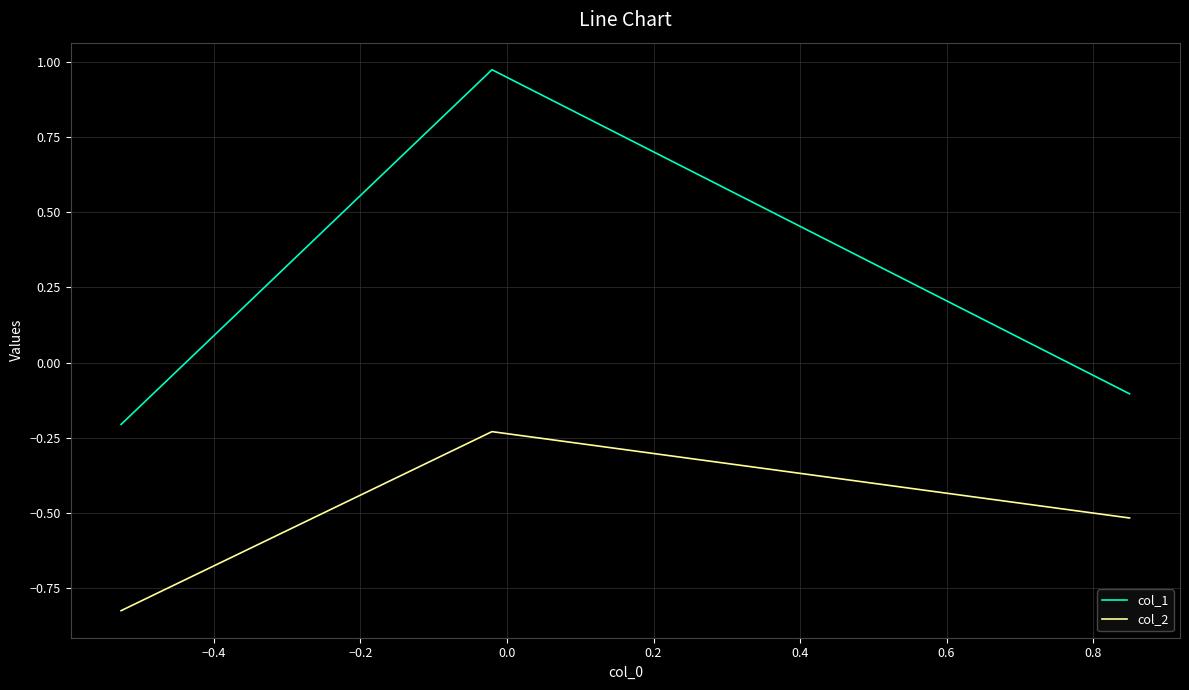

What are all the series names shown in the legend?

col_1, col_2